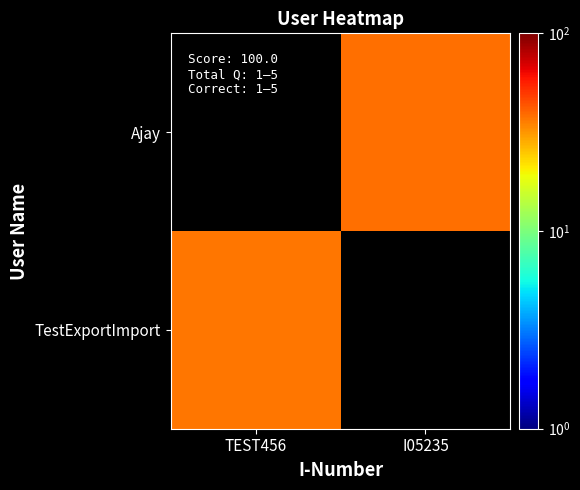

List the series in order of their peak value, highest first.

TestExportImport, Ajay